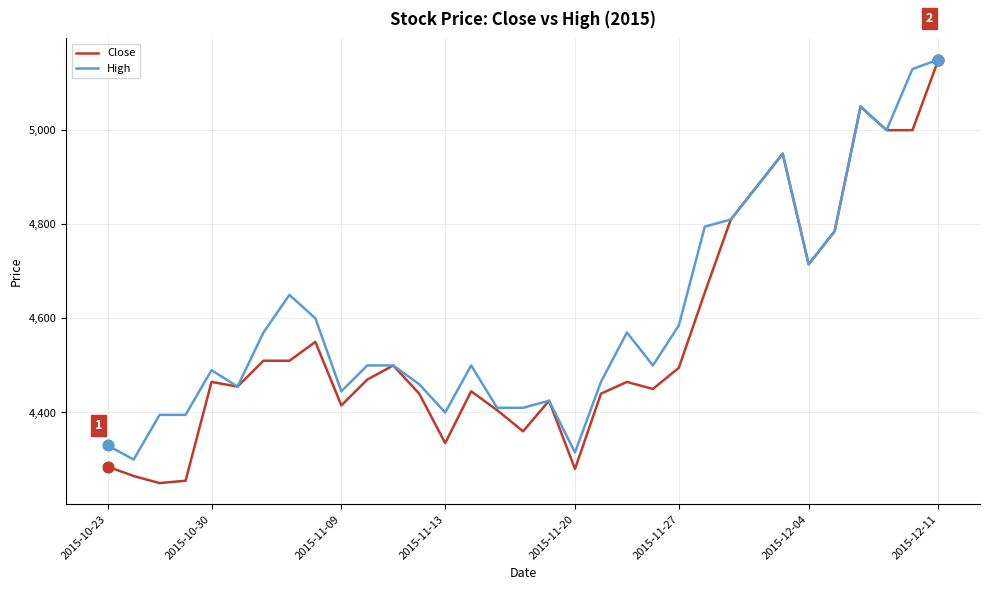

Which series has the largest total across all categories?

High